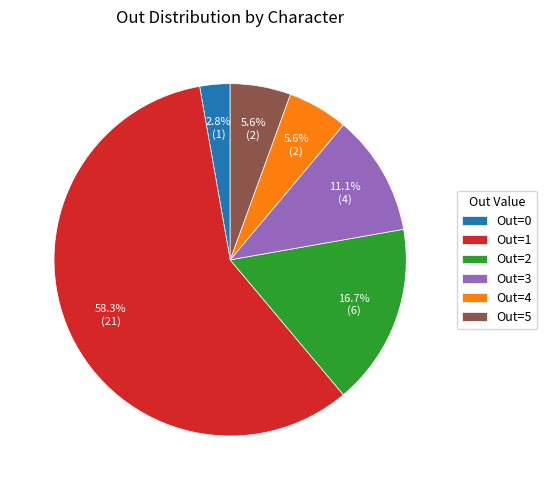

Is there a majority slice in this chart?

Yes